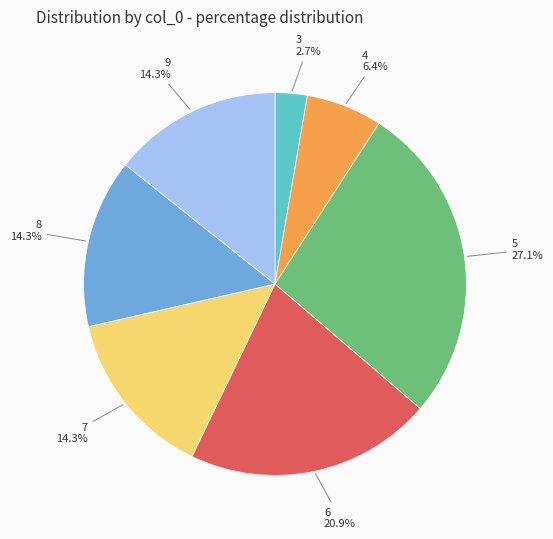

Is there any slice that represents more than half of the pie?

No